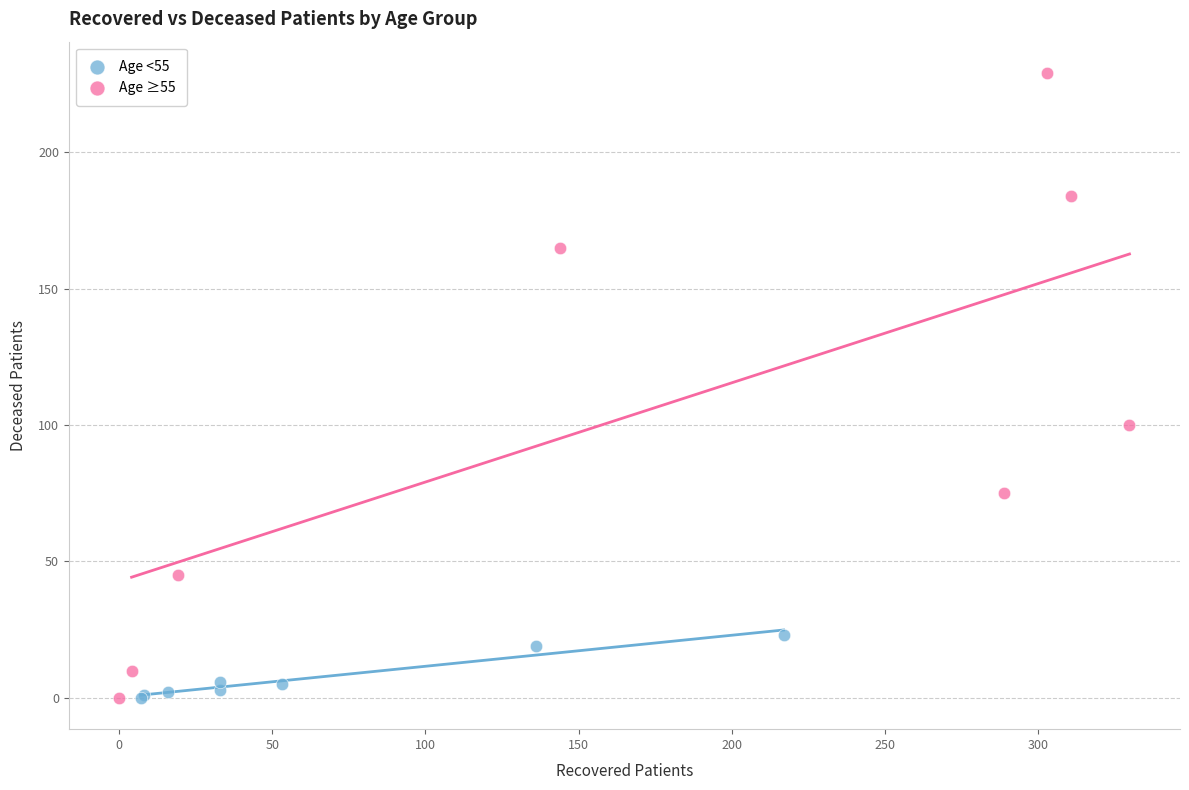

Which series reaches the maximum Y coordinate?

Age ≥55